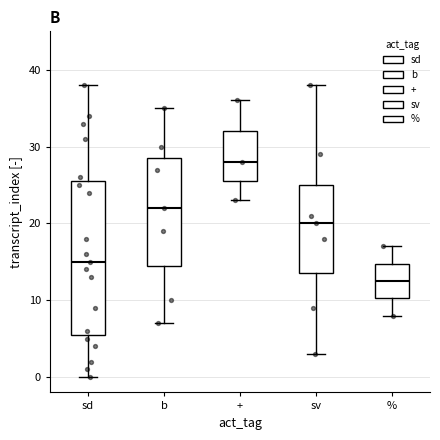

Reading left to right, read every box against the y-axis: the position of its median line, the range the box covers, and the ends of its whiskers. The values are not printed on the chart, so give them approximately, as read against the axis.

sd: median 15, box 6 to 26, whiskers 0 to 38
b: median 22, box 15 to 29, whiskers 7 to 35
+: median 28, box 26 to 32, whiskers 23 to 36
sv: median 20, box 14 to 25, whiskers 3 to 38
%: median 13, box 10 to 15, whiskers 8 to 17